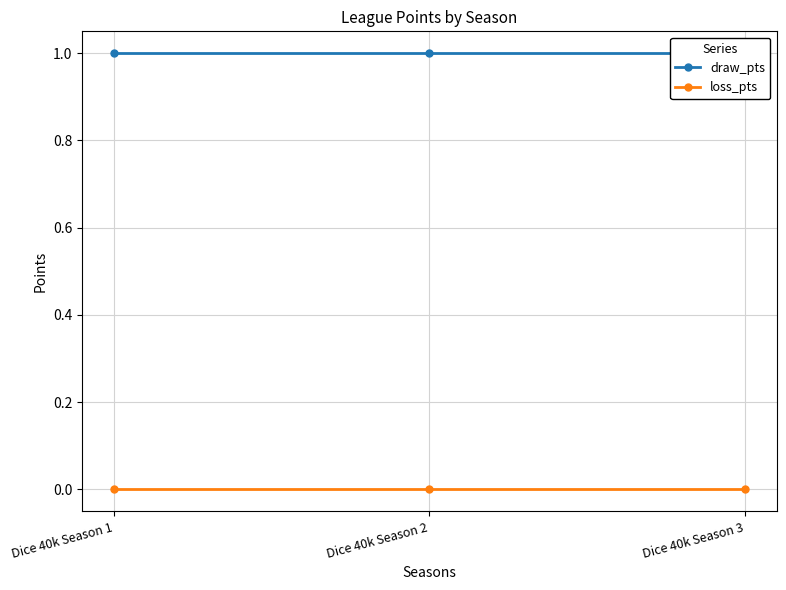

What is the minimum value for draw_pts?

1